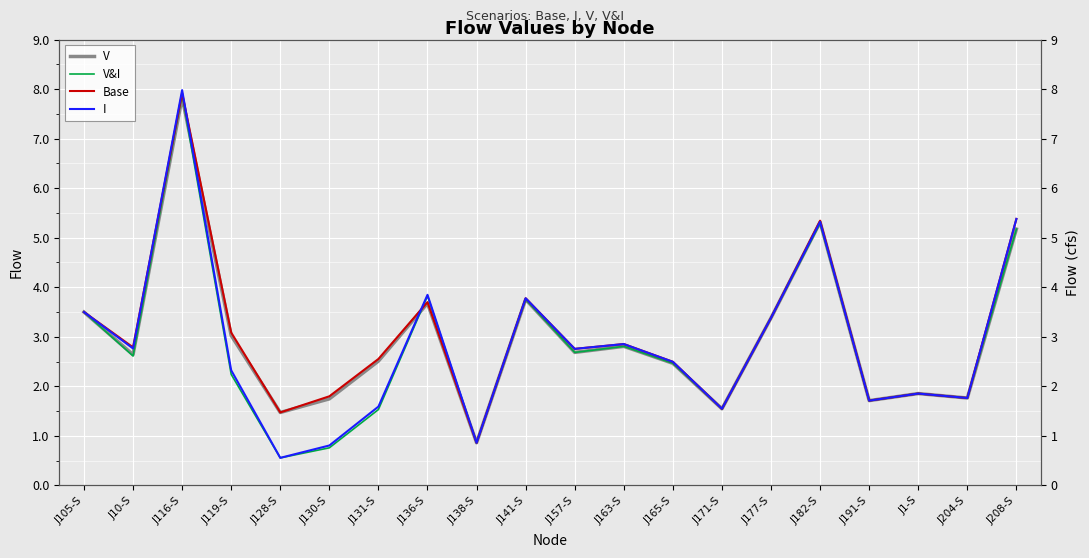

After their last crossing, which series has the higher values: I or V?

I